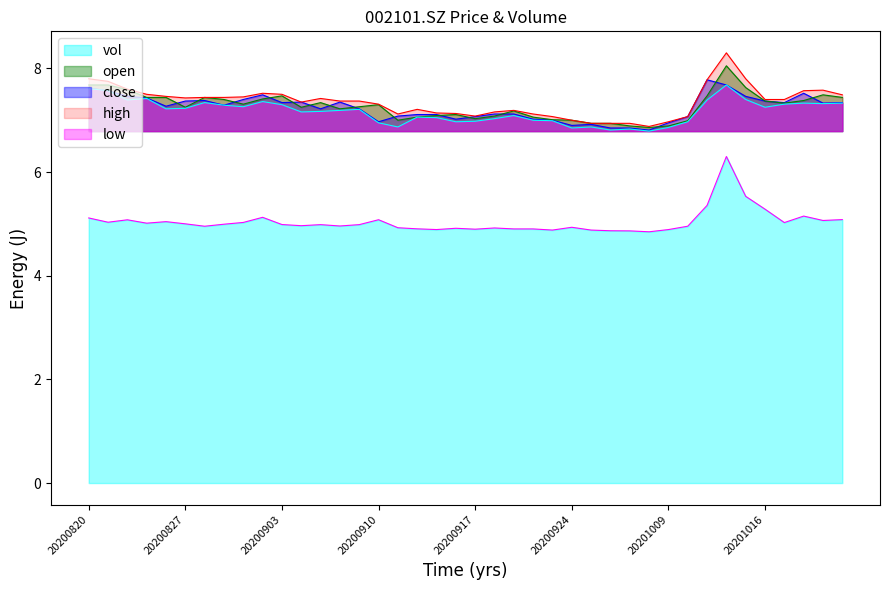

The open series shows 3.9 at 20201014. True or false?

False